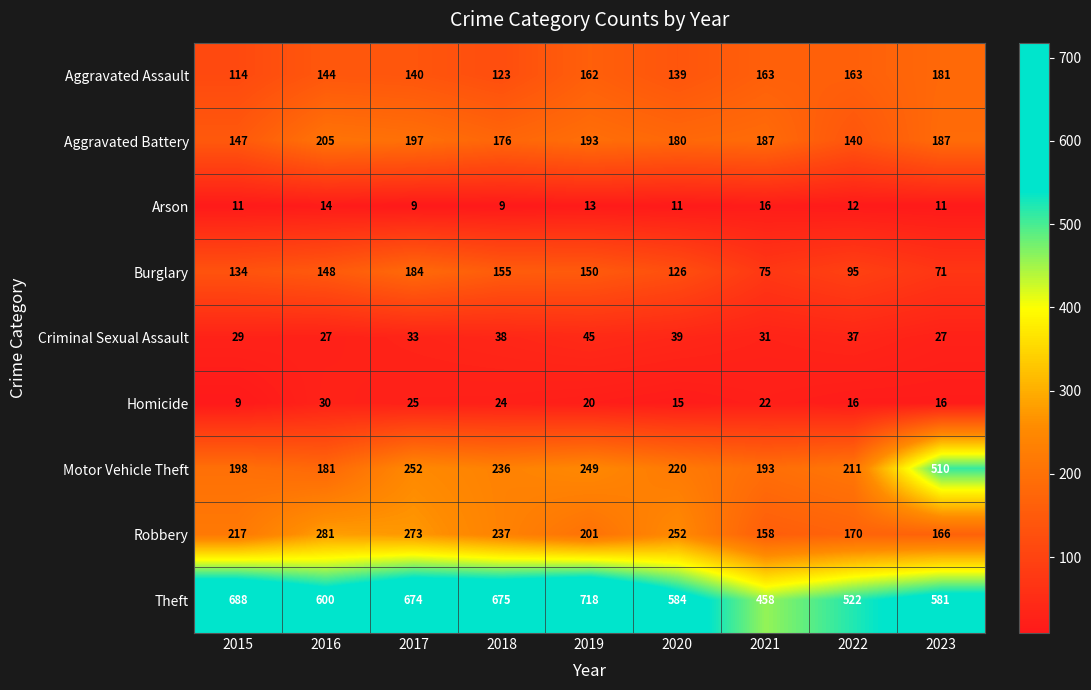

What is the spread (max minus min) of values at 2020?

573